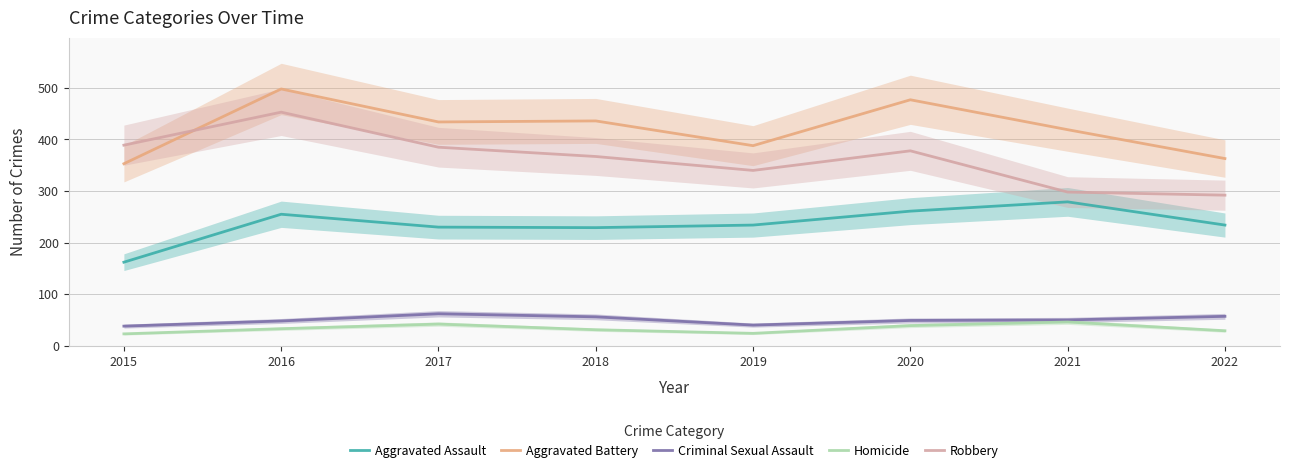

Where is the first local minimum for Criminal Sexual Assault?

2019